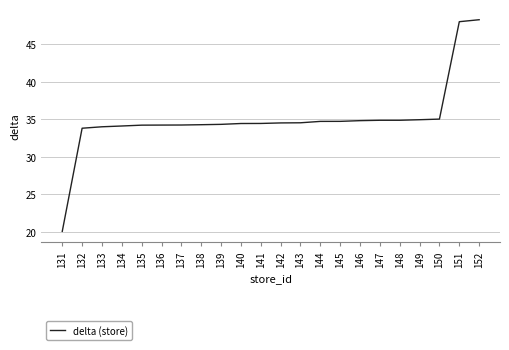

True or false: the data shows 35.0 at 150.

True